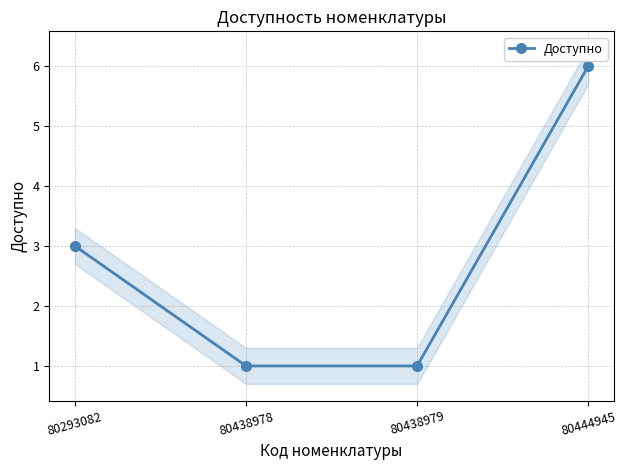

True or false: the data has more than 2 interior local peaks.

False